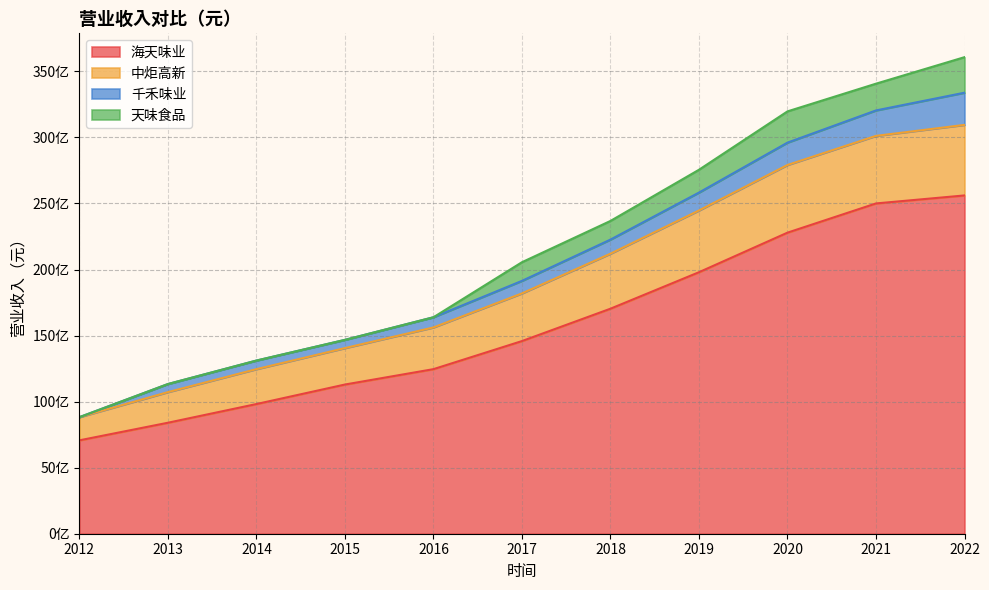

What is the sum of the 海天味业 values at 2018 and 2020?

39826349063.7